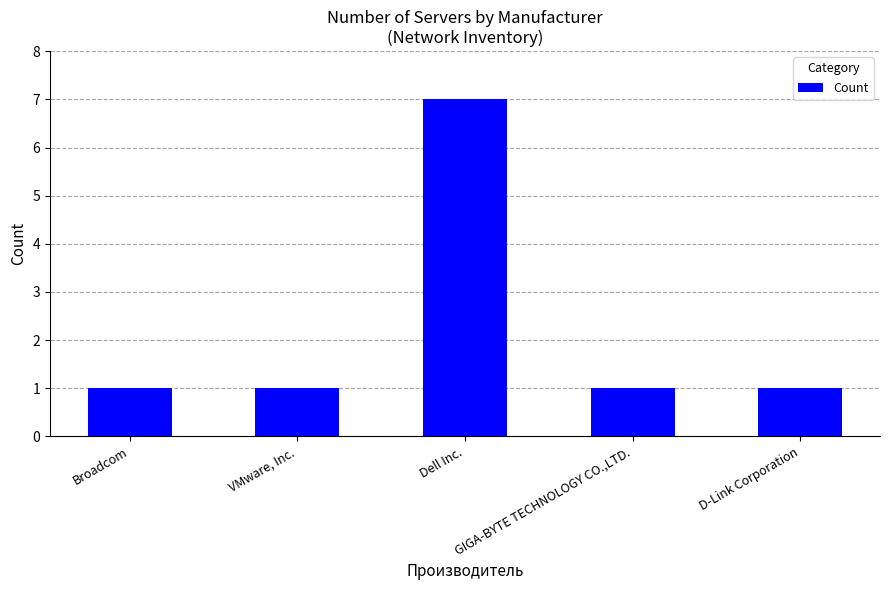

Reading left to right, list all the values displayed in this chart.

1	1	7	1	1